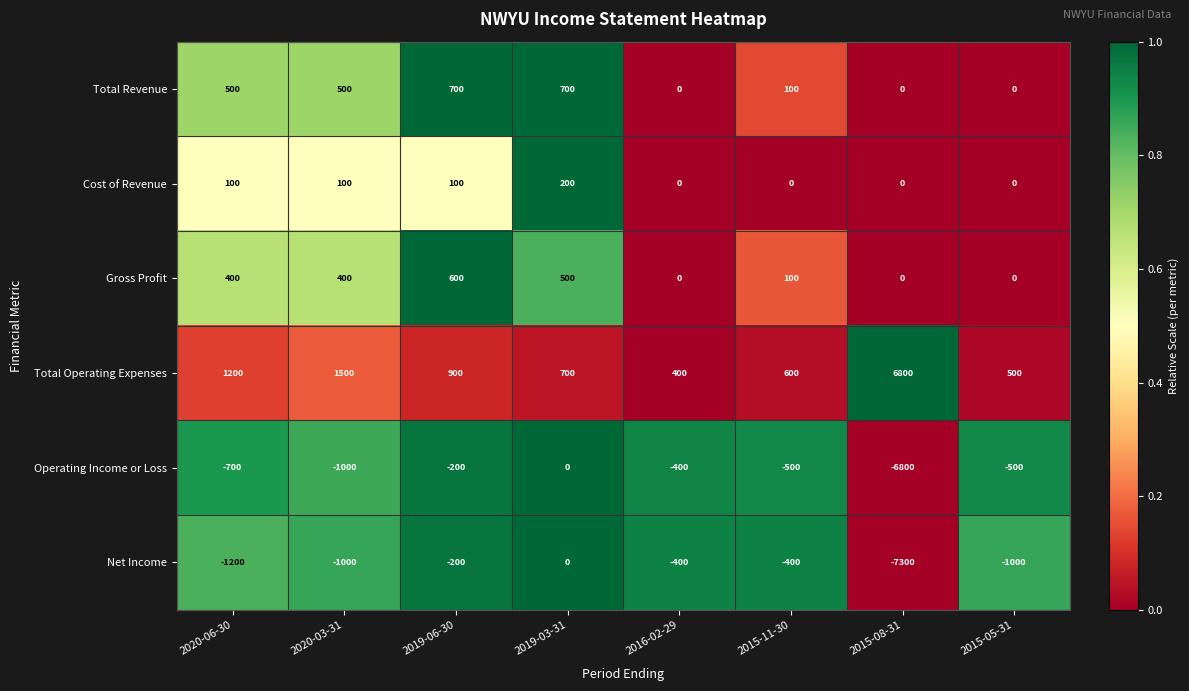

True or false: Net Income has a value of -338 at 2020-03-31.

False